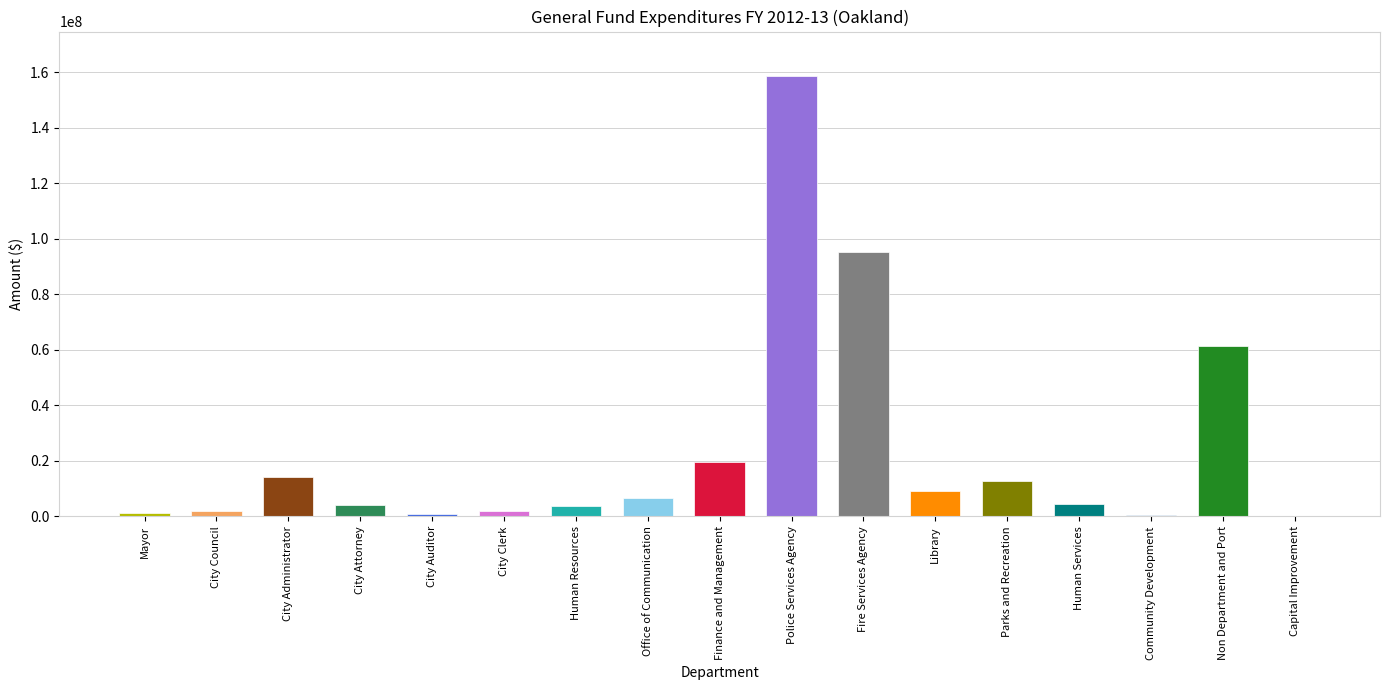

What is the sum of all values?

397478468